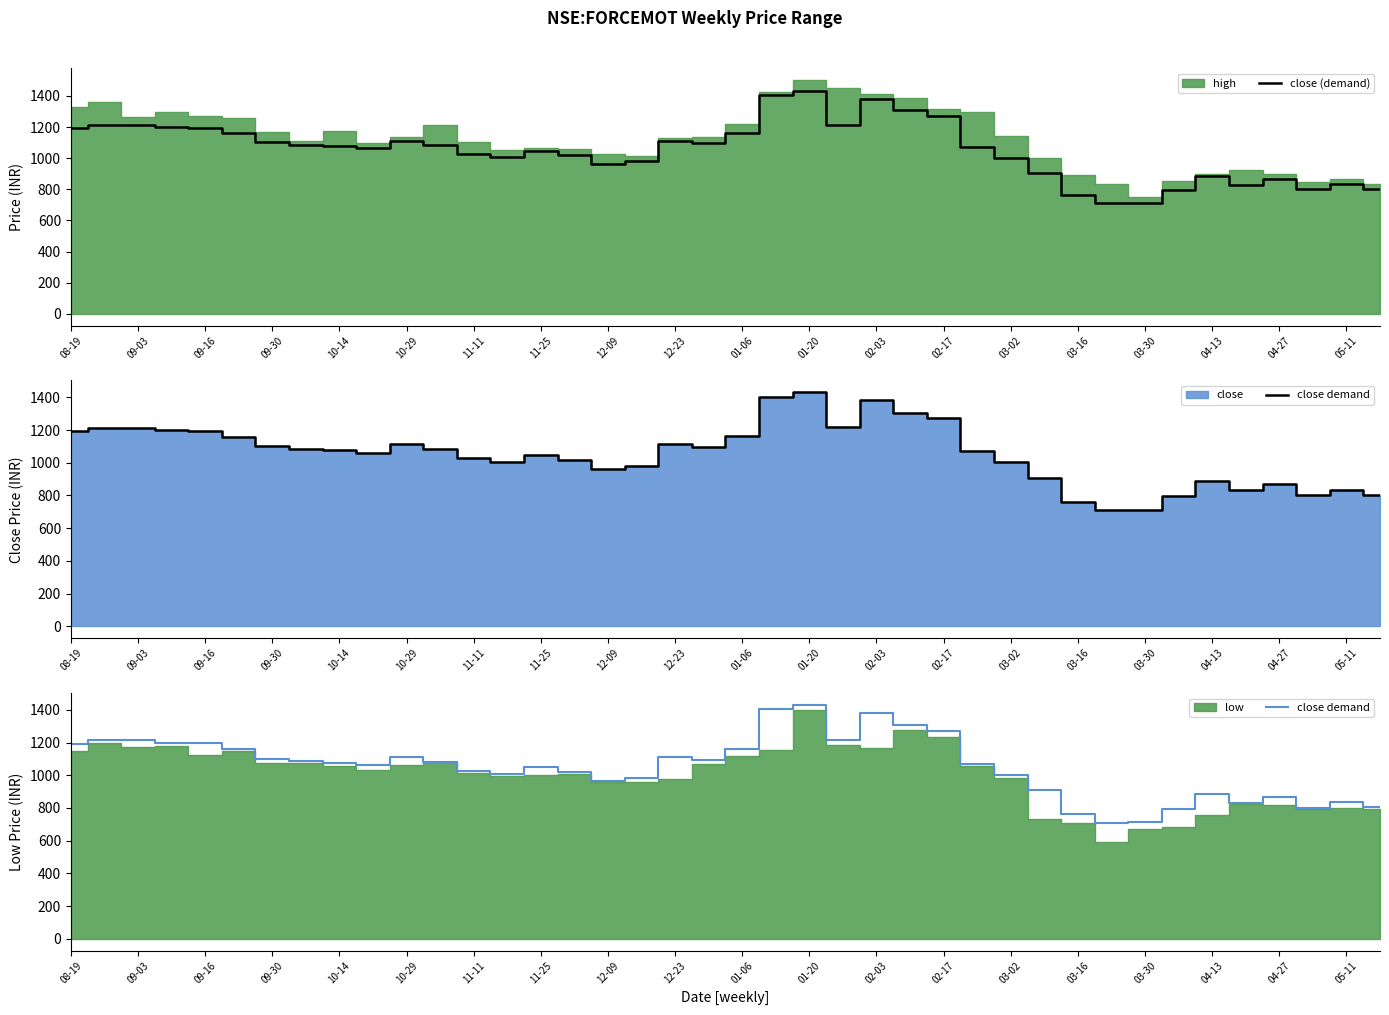

What is the minimum value for close (demand)?

709.6